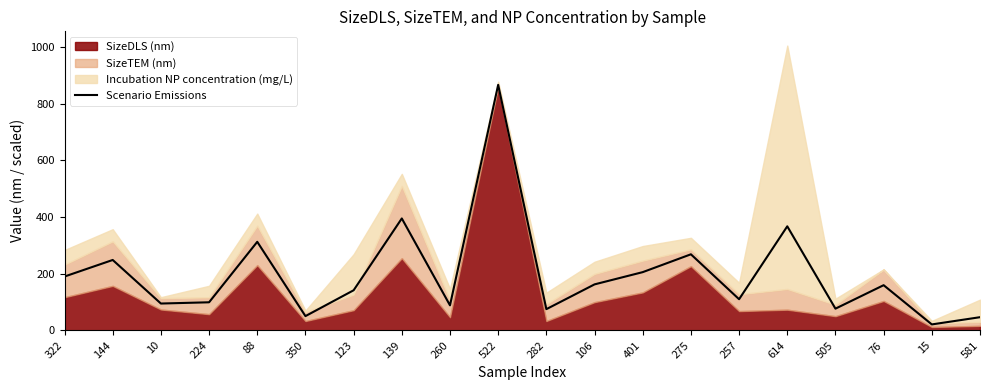

At which label is the value closest to 443?

139